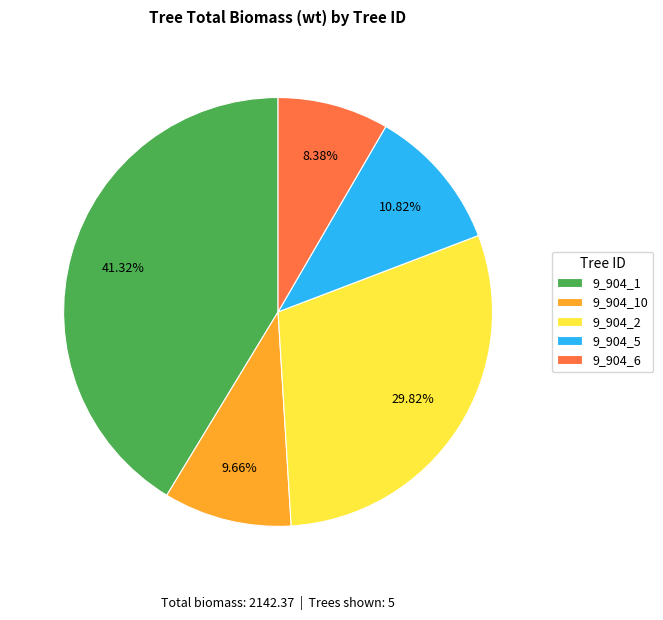

Is it true that 9_904_5 is 11% of the pie?

True